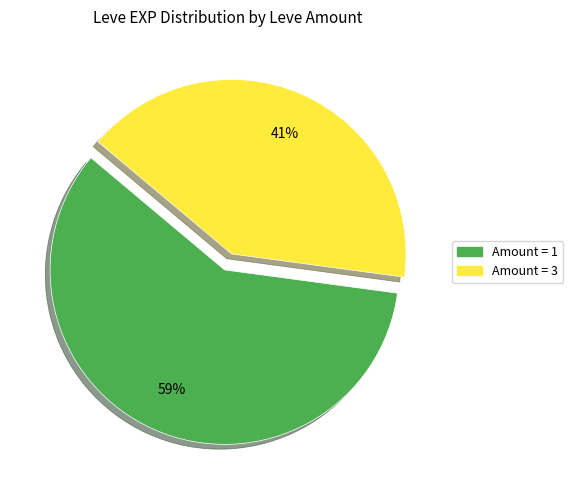

Does any single category account for the majority?

Yes